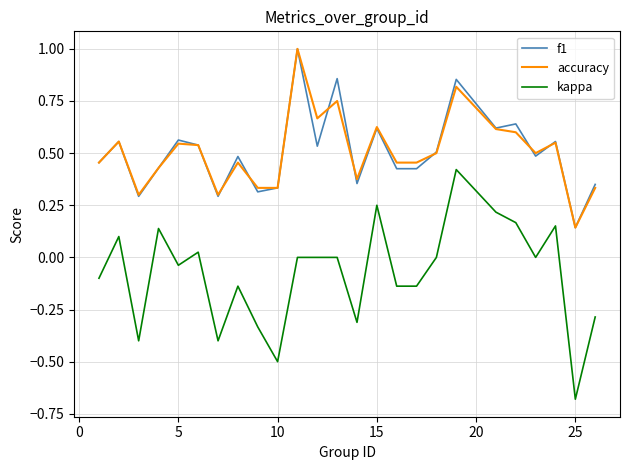

Count the f1 values in the range 0 to 1.

25